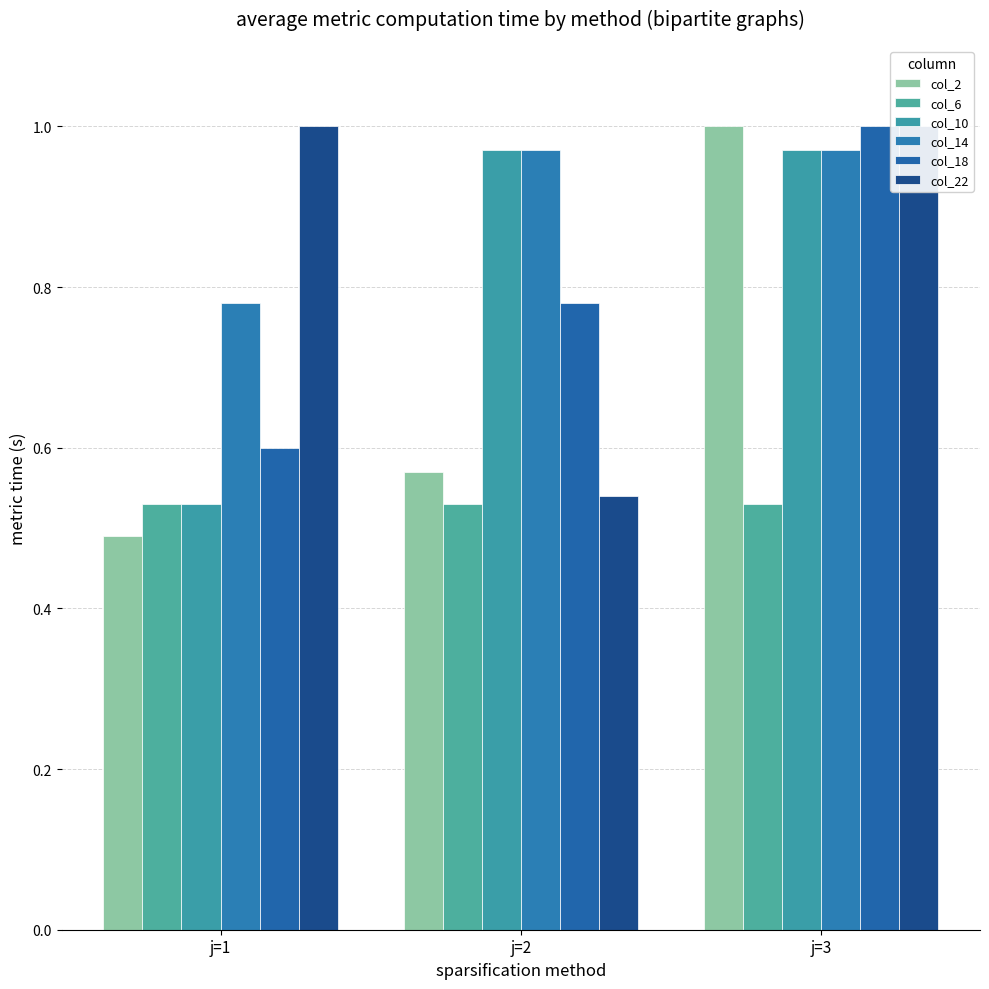

At how many categories does at least one series exceed 0?

3